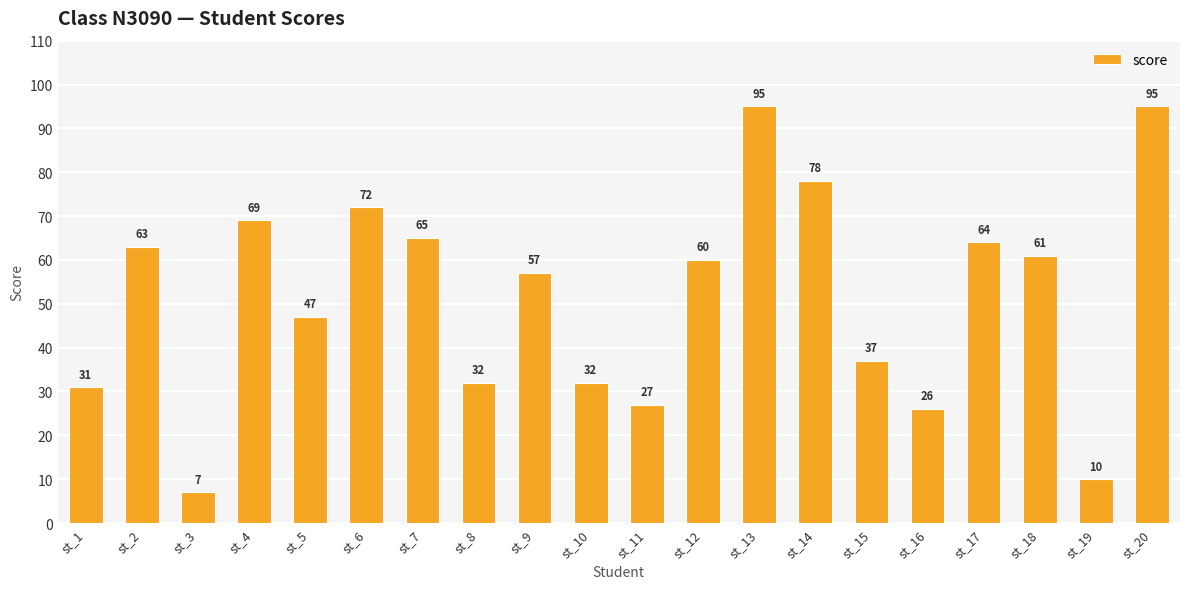

Where does the data first go above 60?

st_2